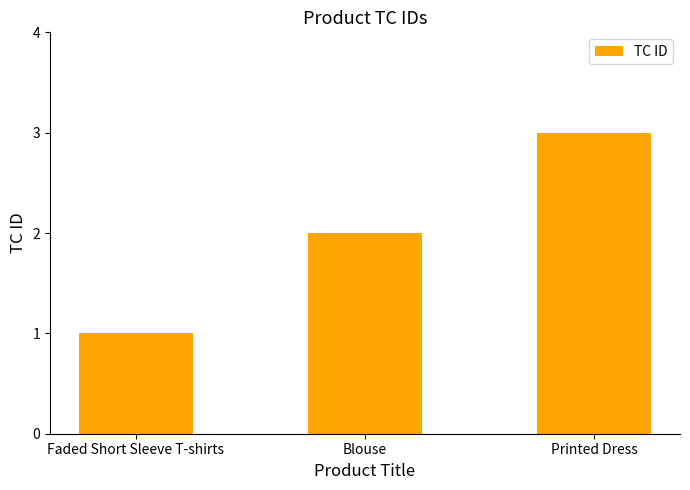

What is the difference between the values at Printed Dress and Faded Short Sleeve T-shirts?

2